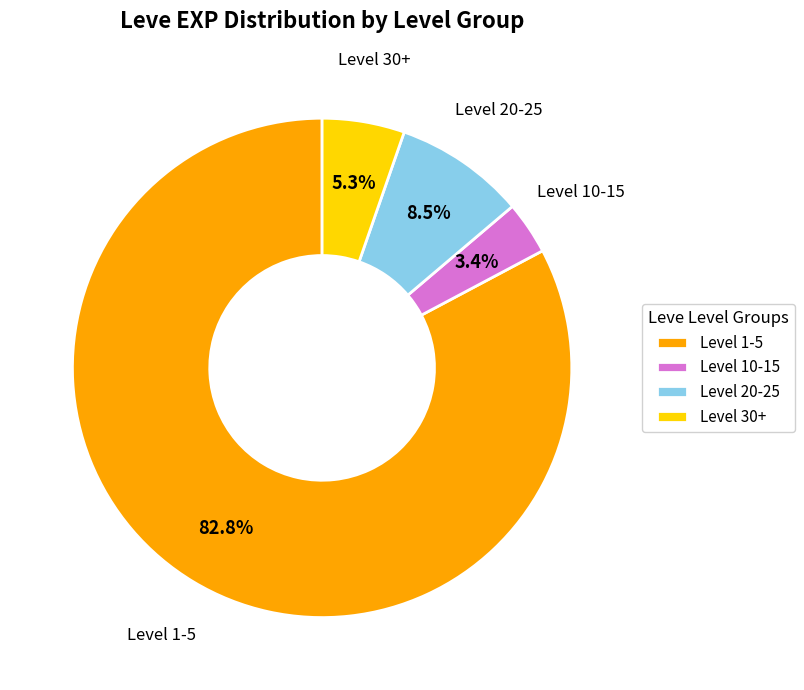

To the nearest percent, what is the average slice percentage?

25%